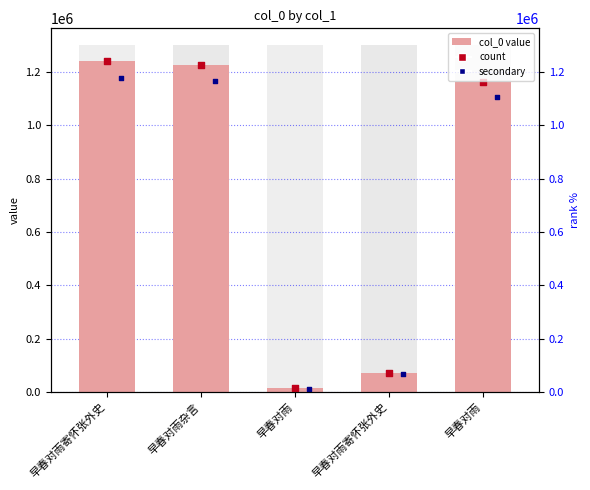

Which series contains the highest Y value?

col_0